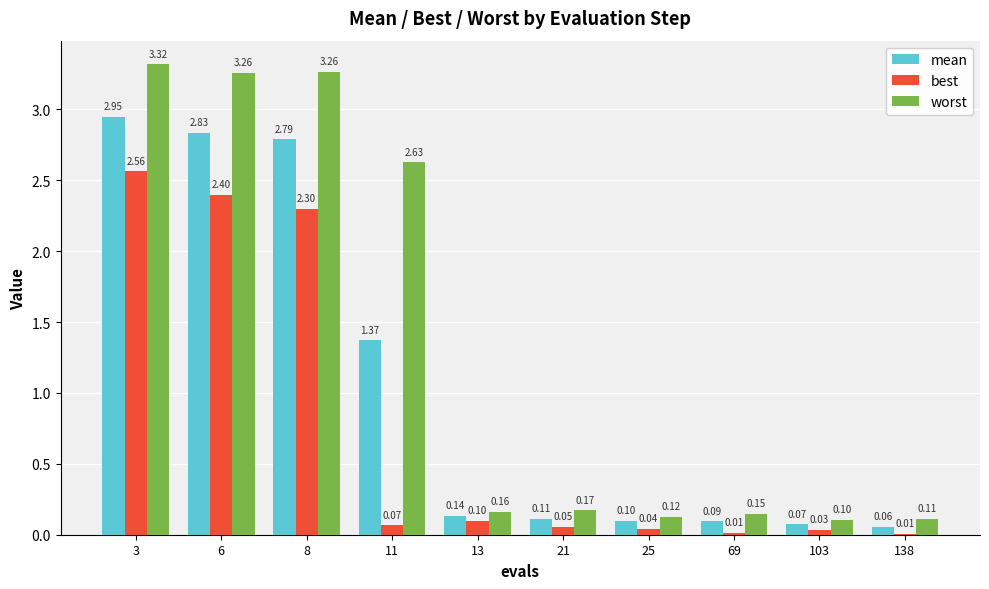

What is the sum of all best values?

7.6